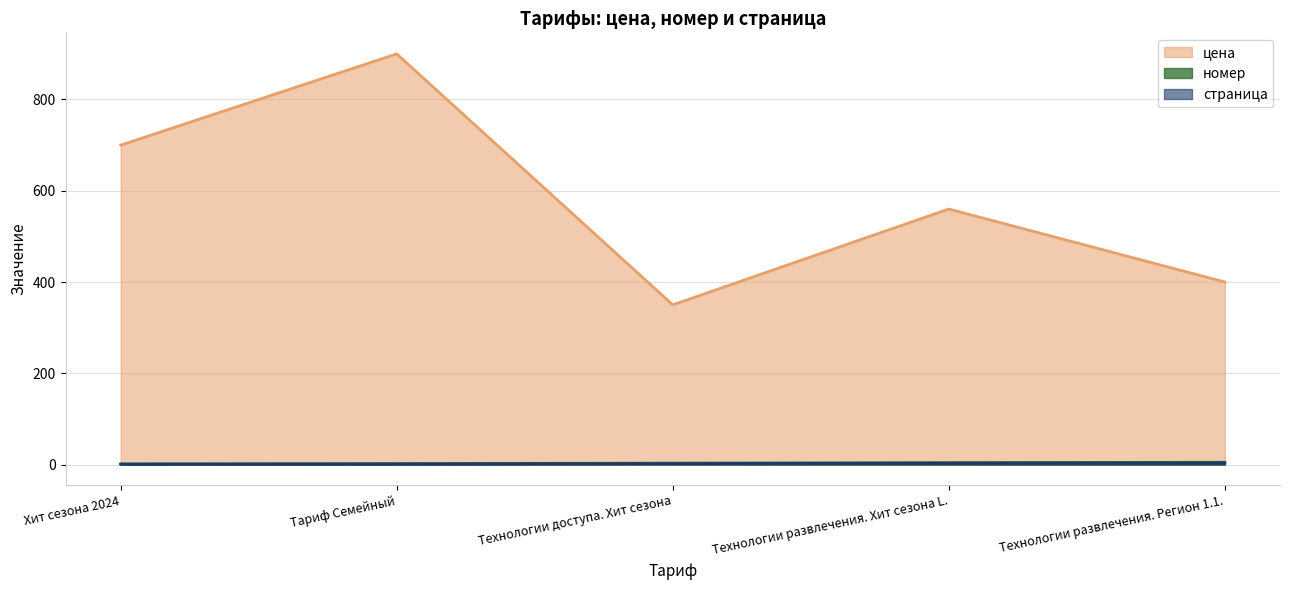

What is the label of the 2nd point from the left?

Тариф Семейный